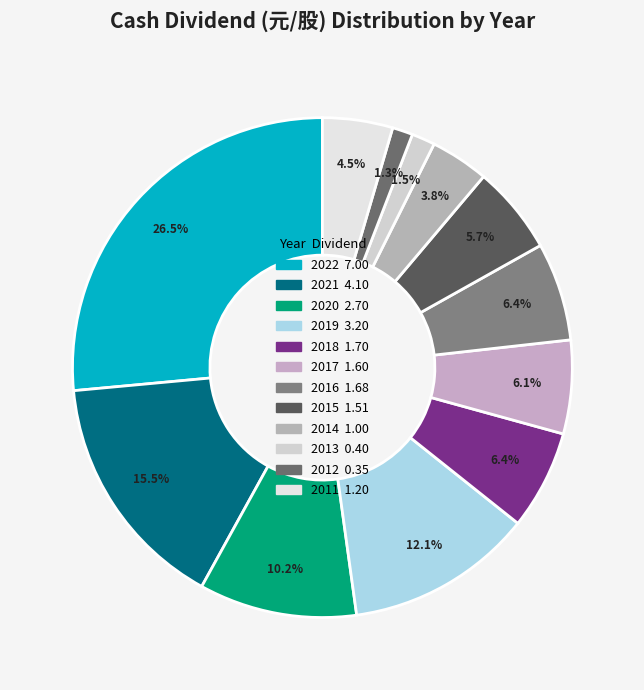

What is the change in value from 2017 to 2011?

-0.4